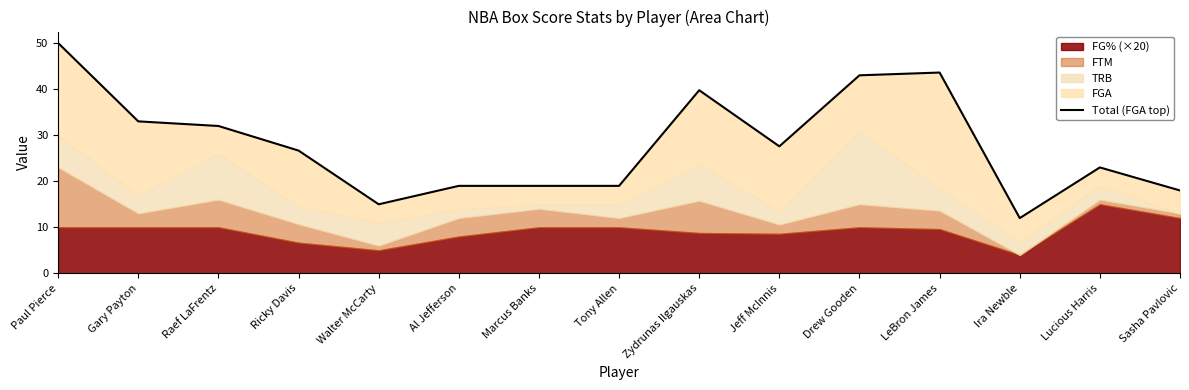

Is it true that the value at Lucious Harris is 23.0?

True